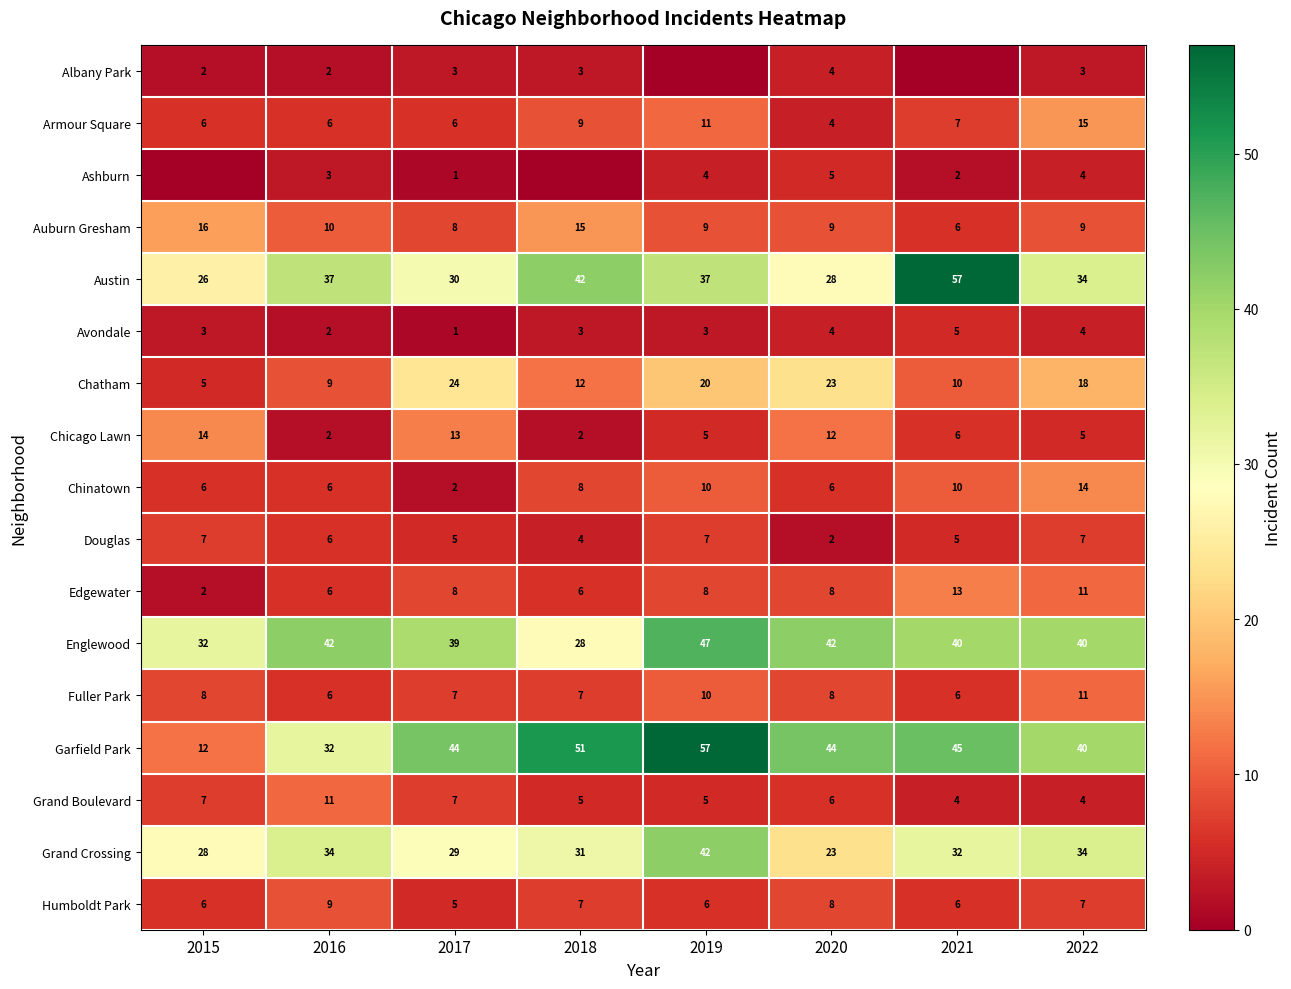

What is the average value of the Grand Crossing series?

32